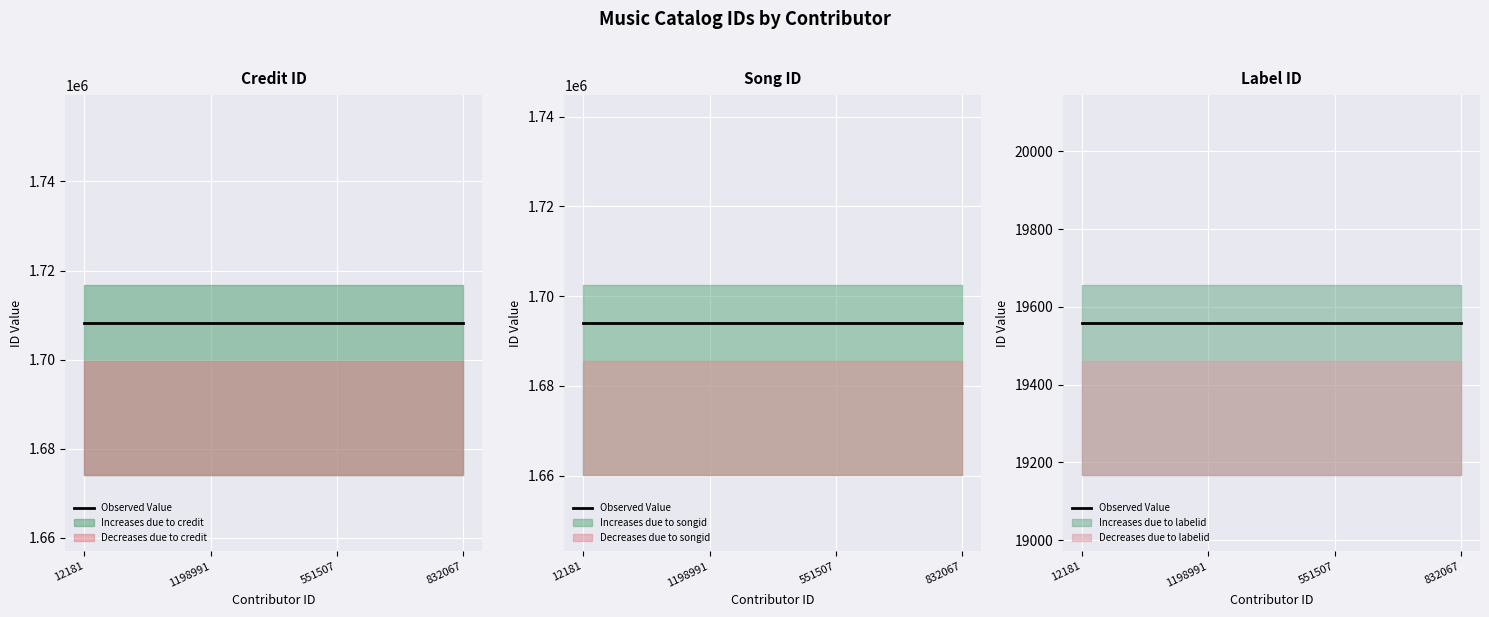

At which label does labelid reach its peak?

12181